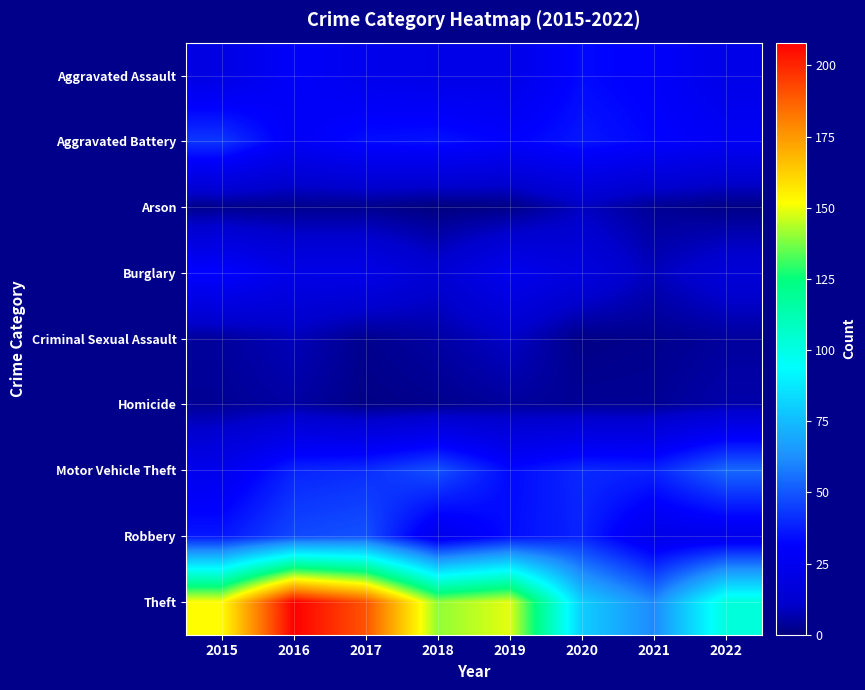

What is the difference between the highest and lowest values at 2020?

79